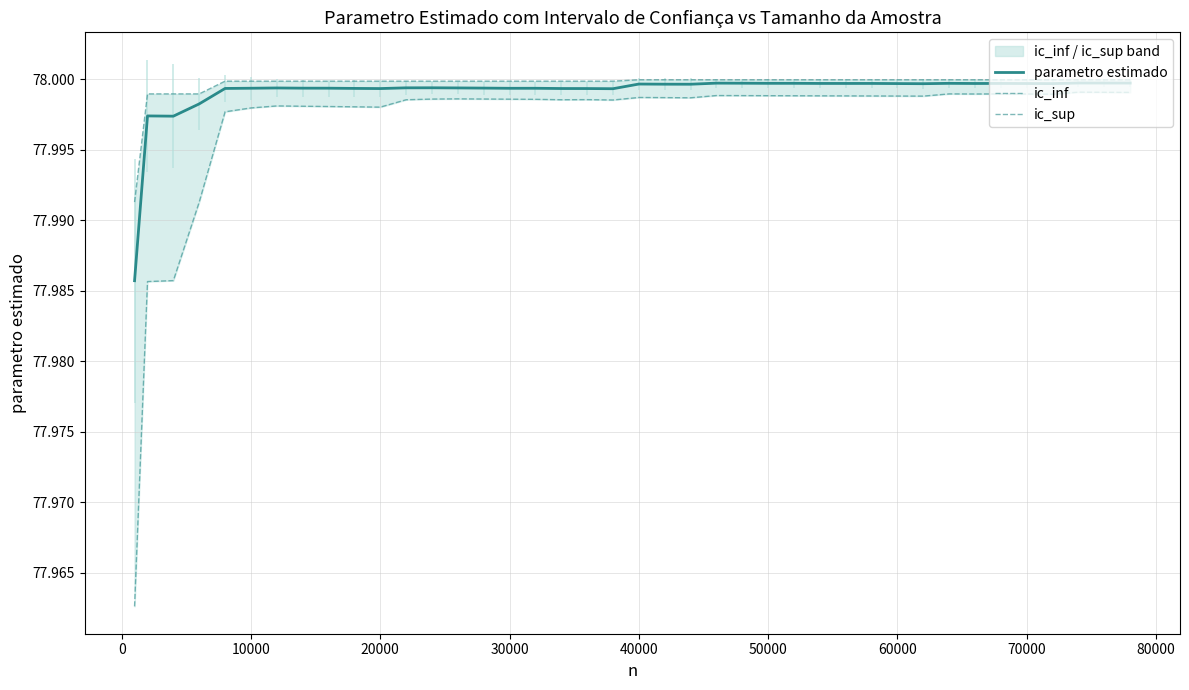

True or false: ic_sup and ic_inf intersect in this chart.

False